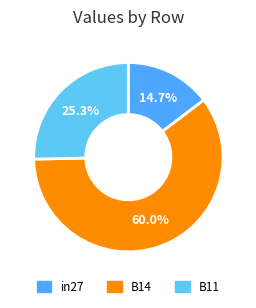

Rank the categories by value from highest to lowest.

B14, B11, in27